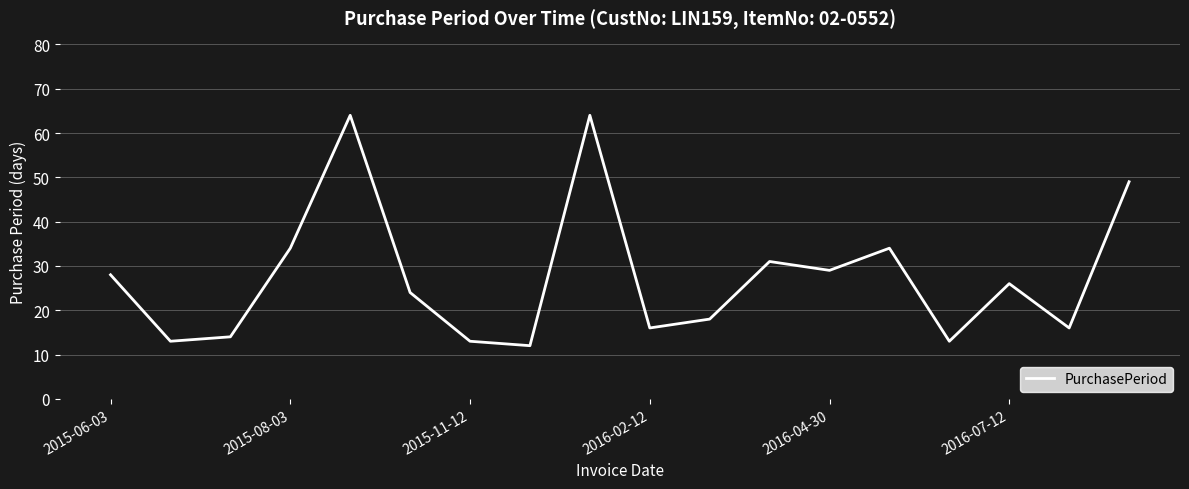

What is the difference between the maximum and minimum values?

52